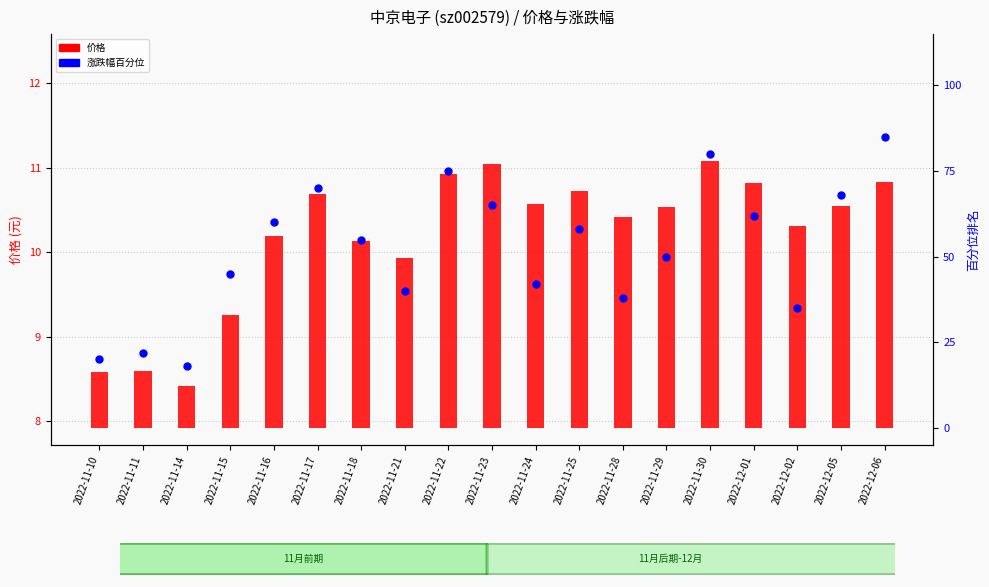

Is the value of 涨跌幅 百分位 at 2022-12-06 greater than the value of 价格 (元) at 2022-11-11?

Yes